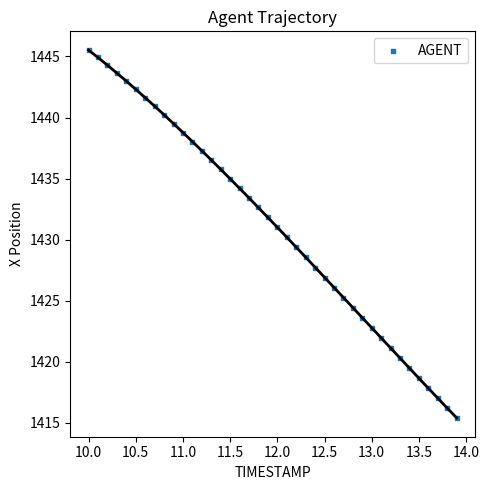

What is the range of Y values (max minus min)?

30.2